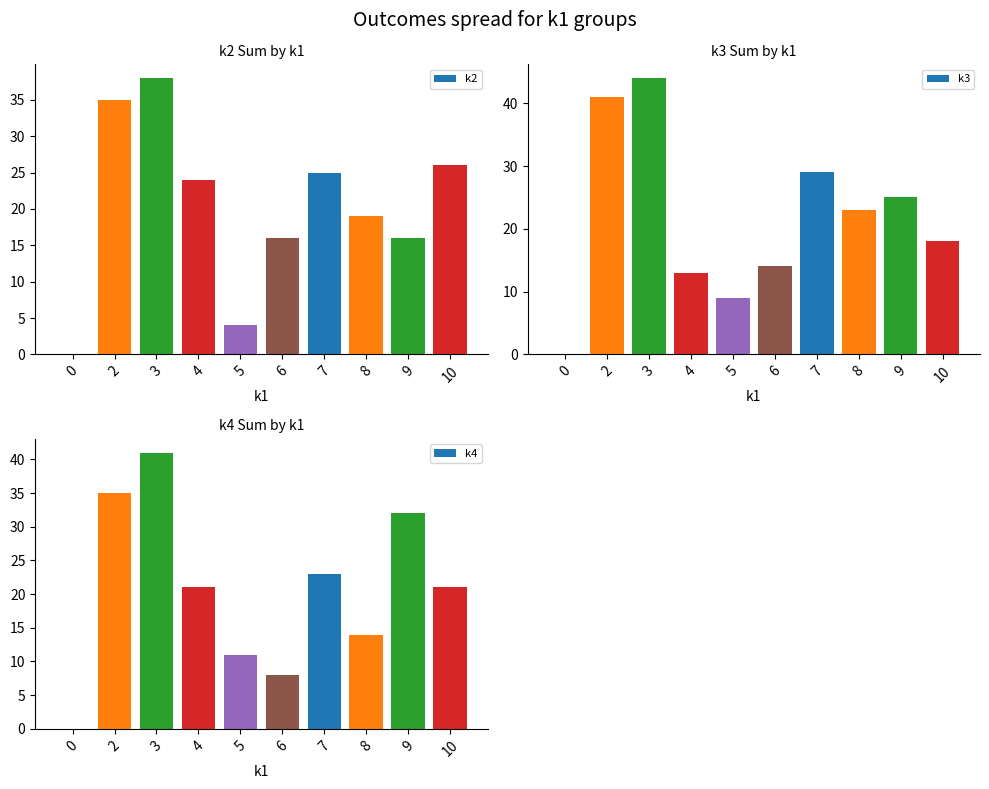

What is the sum of the k2 values at 9 and 0?

16